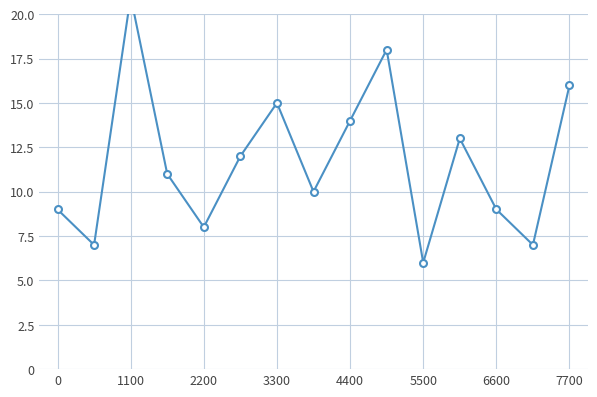

How many lines are shown in the chart?

1